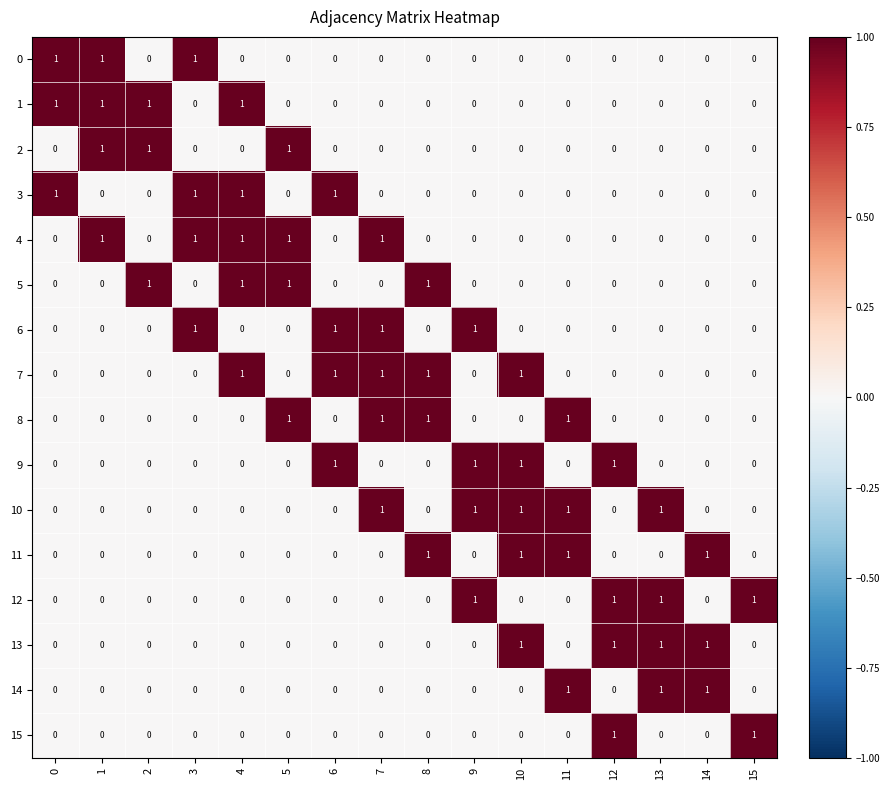

What is the total value across all series at 7?

5